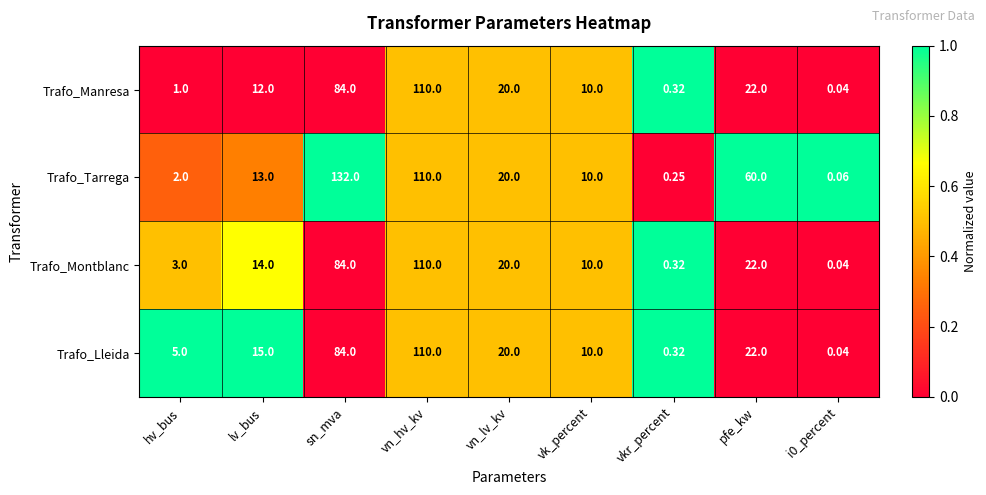

Is the value of Trafo_Montblanc at pfe_kw greater than the value of Trafo_Tarrega at vkr_percent?

Yes